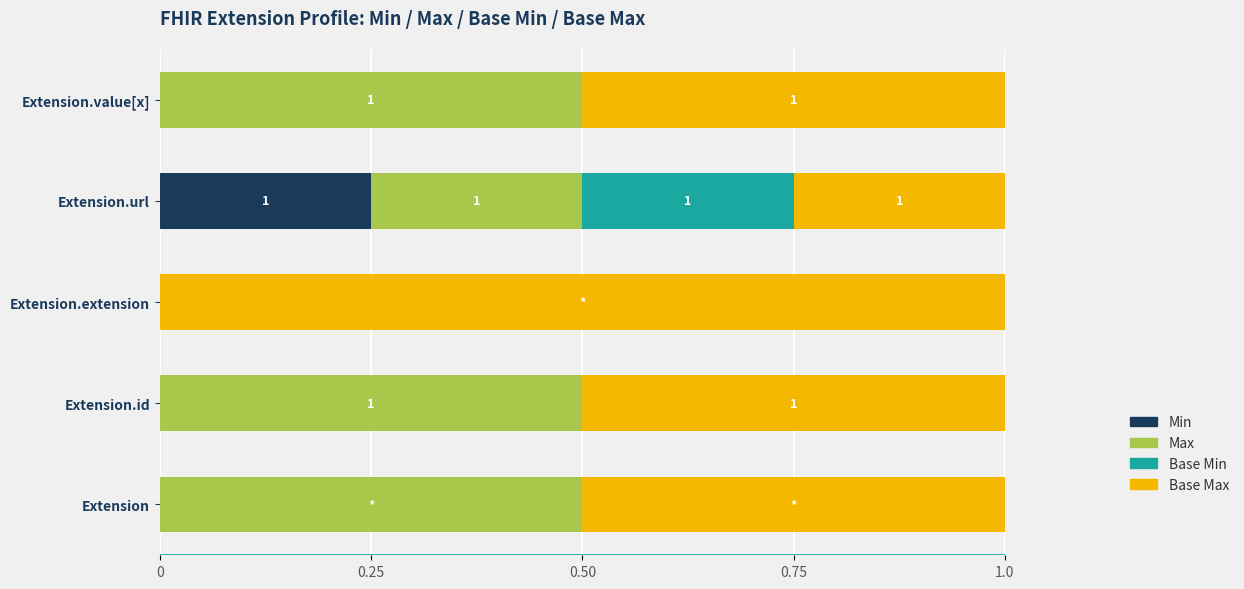

How many data points does each series have?

5